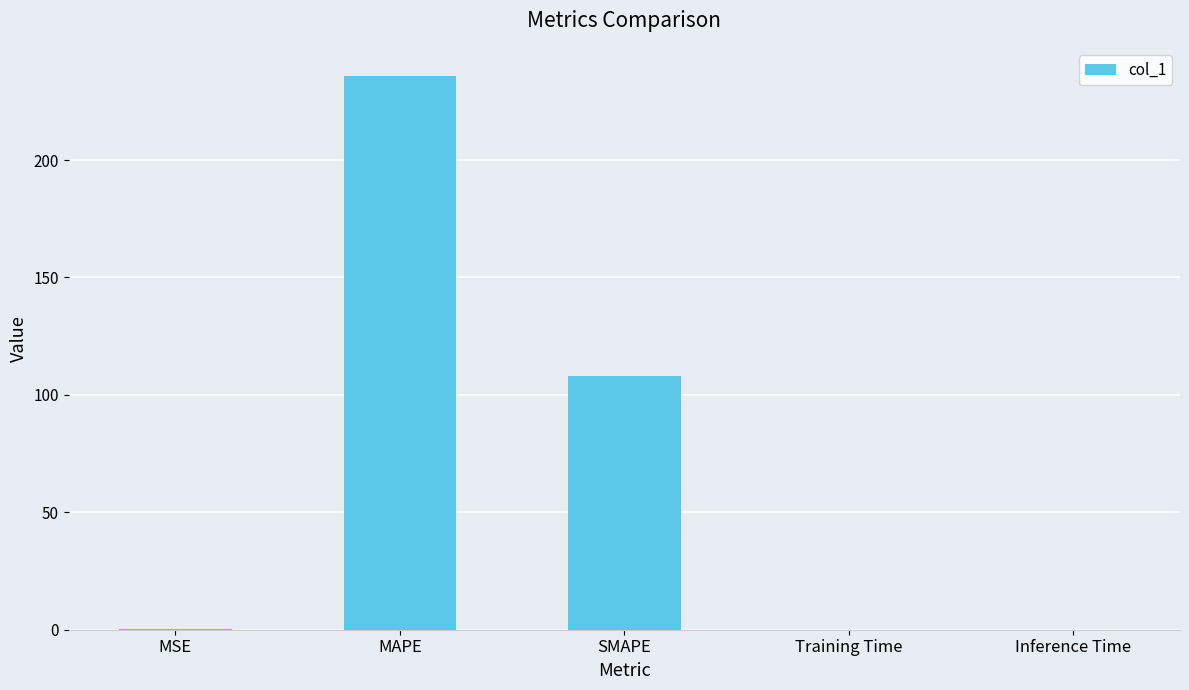

Is it true that the value at SMAPE is 108.3?

True